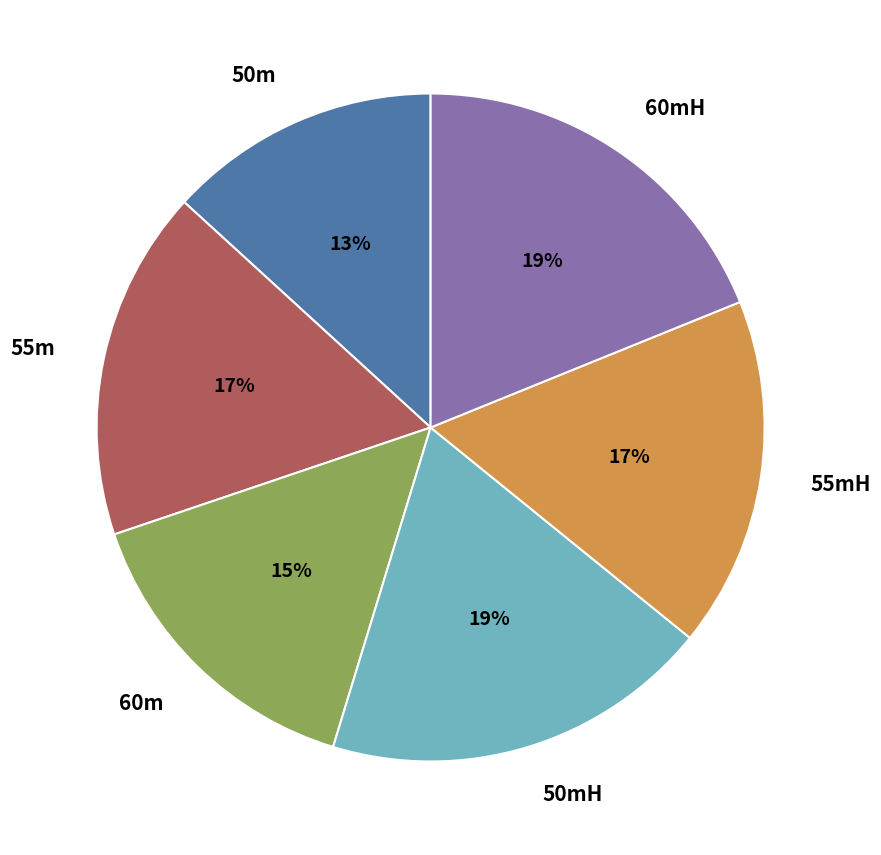

Do 60mH and 60m together represent more than half of the pie?

No